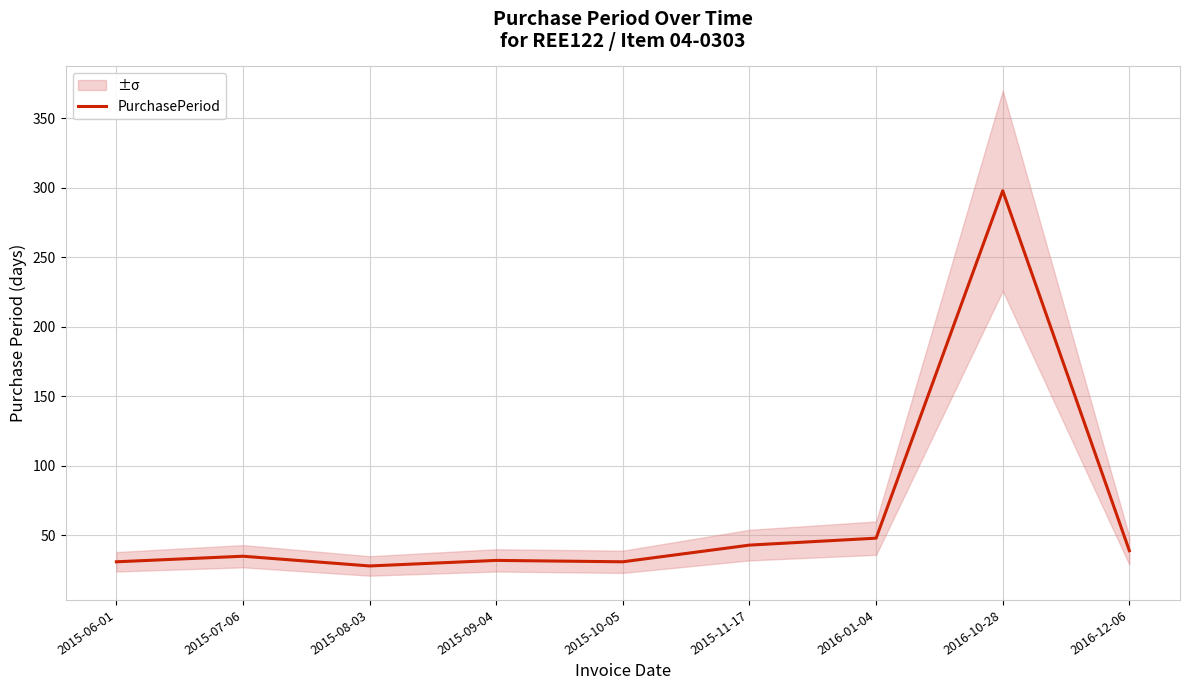

Reading left to right, what are all the values shown in this chart?

31	35	28	32	31	43	48	298	39